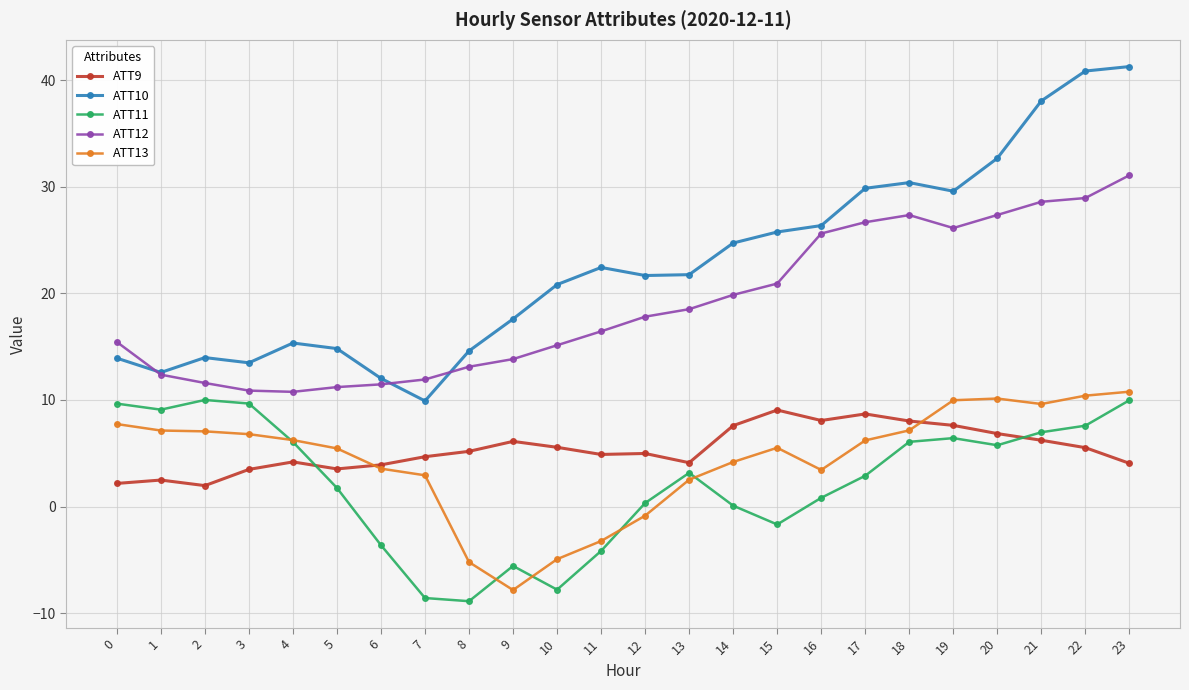

What is the approximate value of ATT13 at 4?

6.2